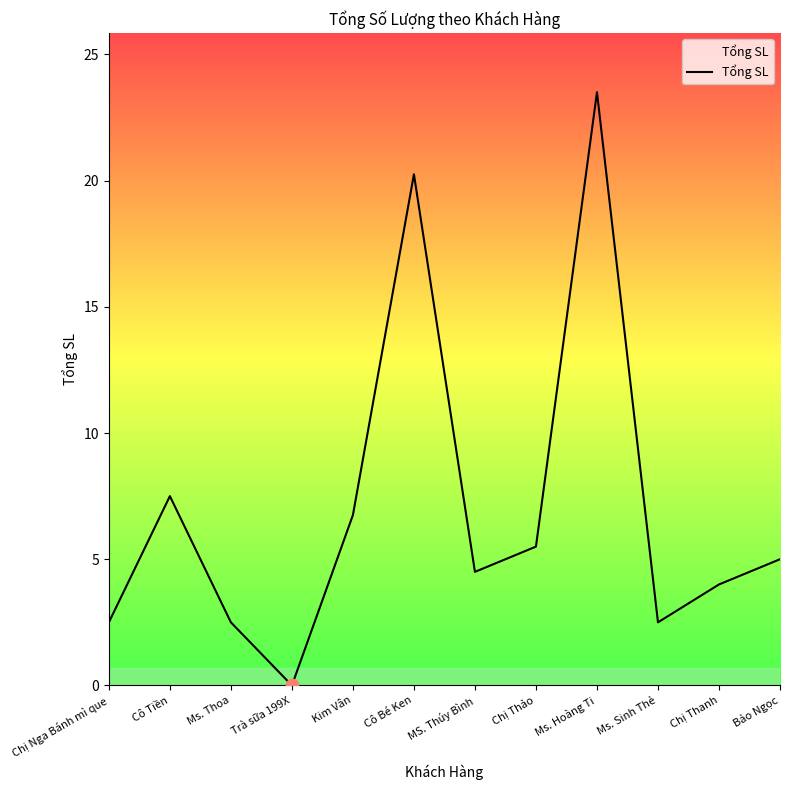

Between Kim Vân and Chị Thảo, which is larger?

Kim Vân